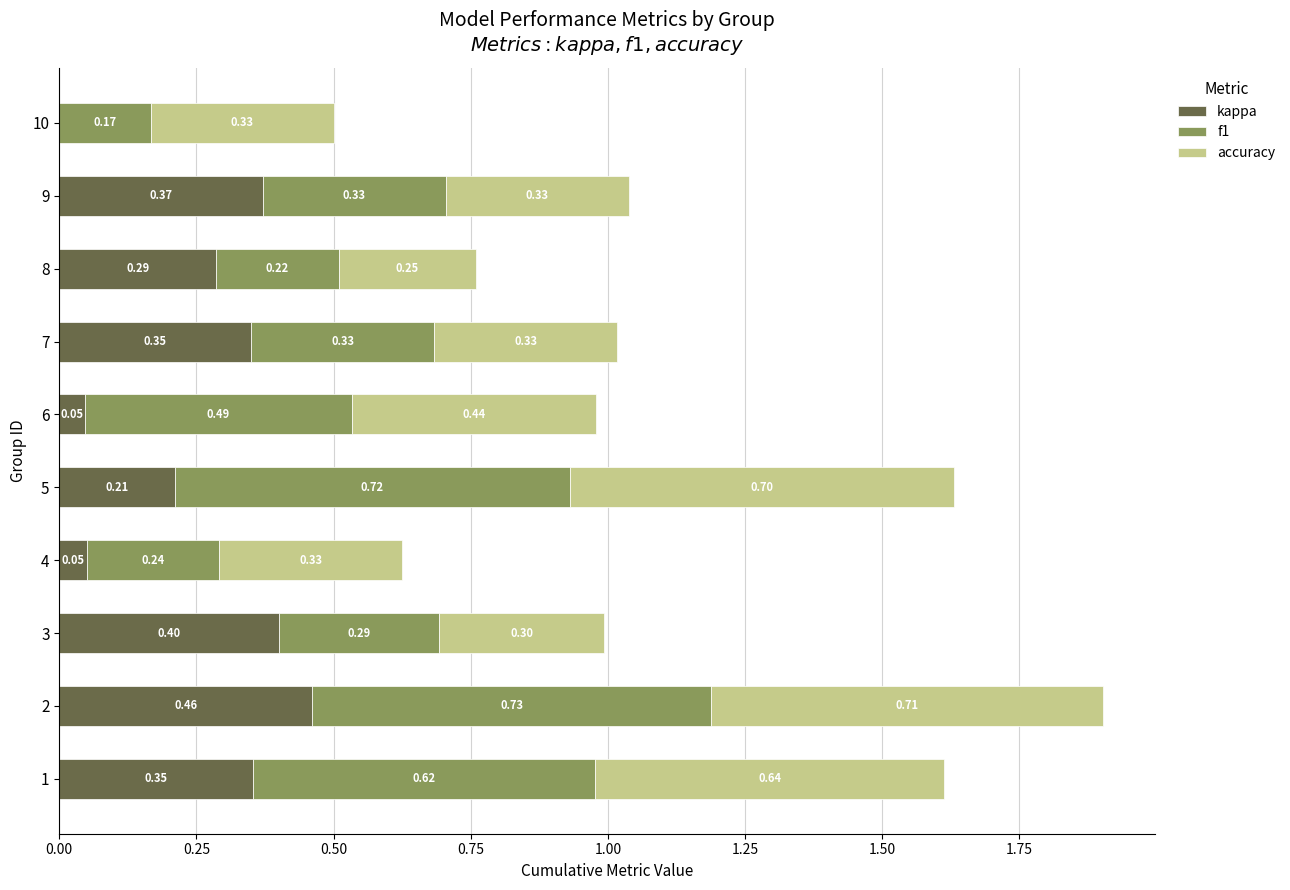

What is the total value across all series at 6?

1.0